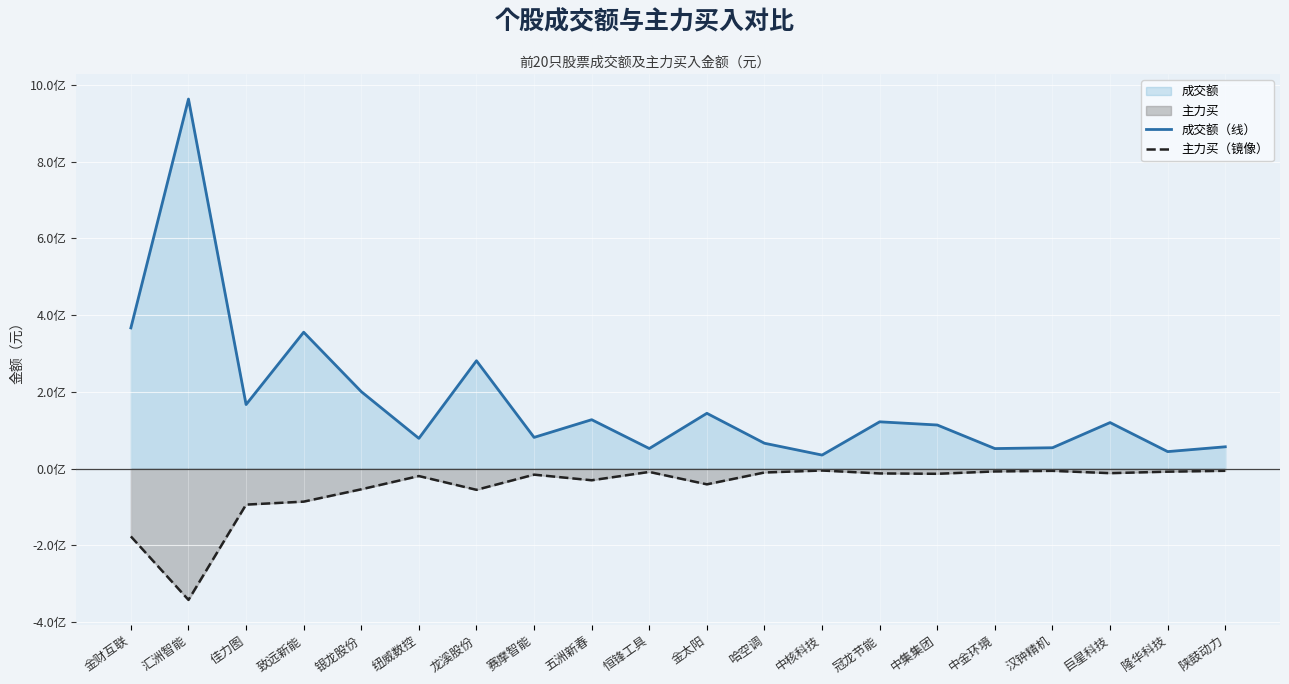

Which series has the largest total across all categories?

成交额（线）